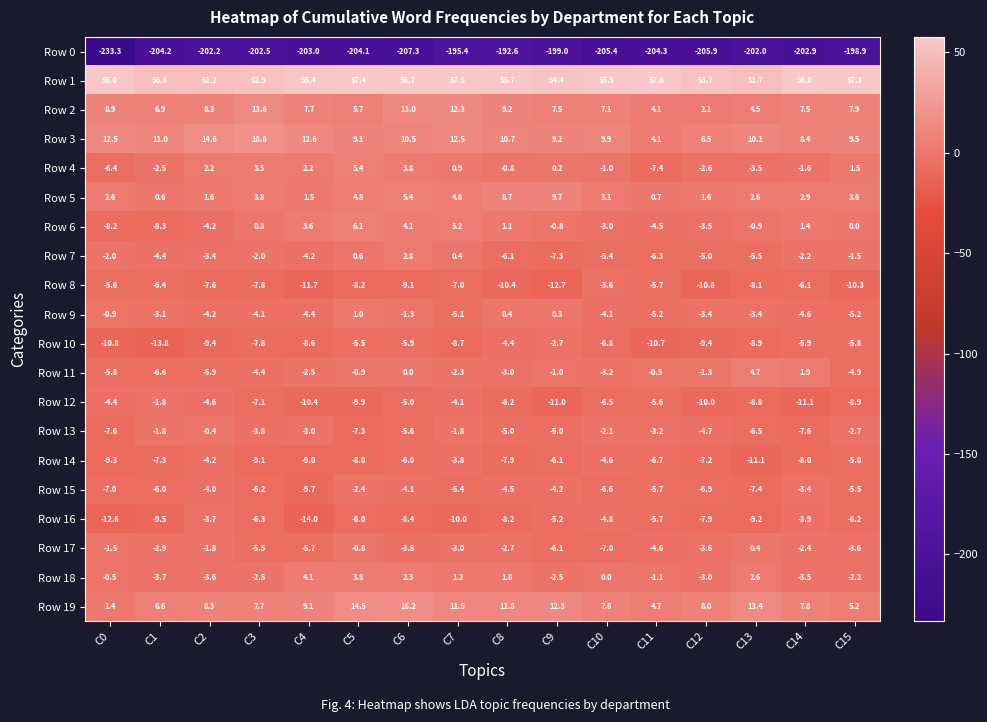

Read the Row 5 value at C5.

4.8